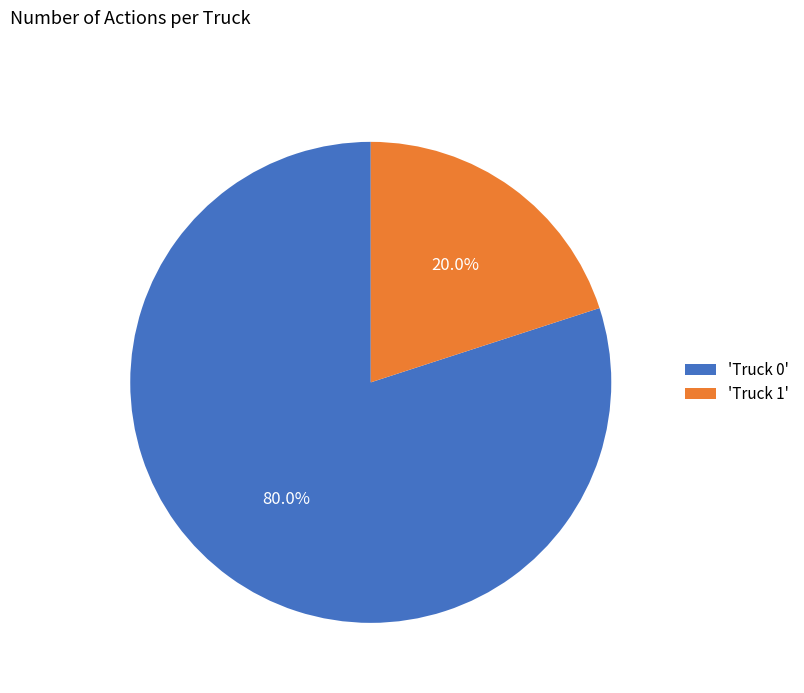

Do 'Truck 1' and 'Truck 0' together represent more than half of the pie?

Yes